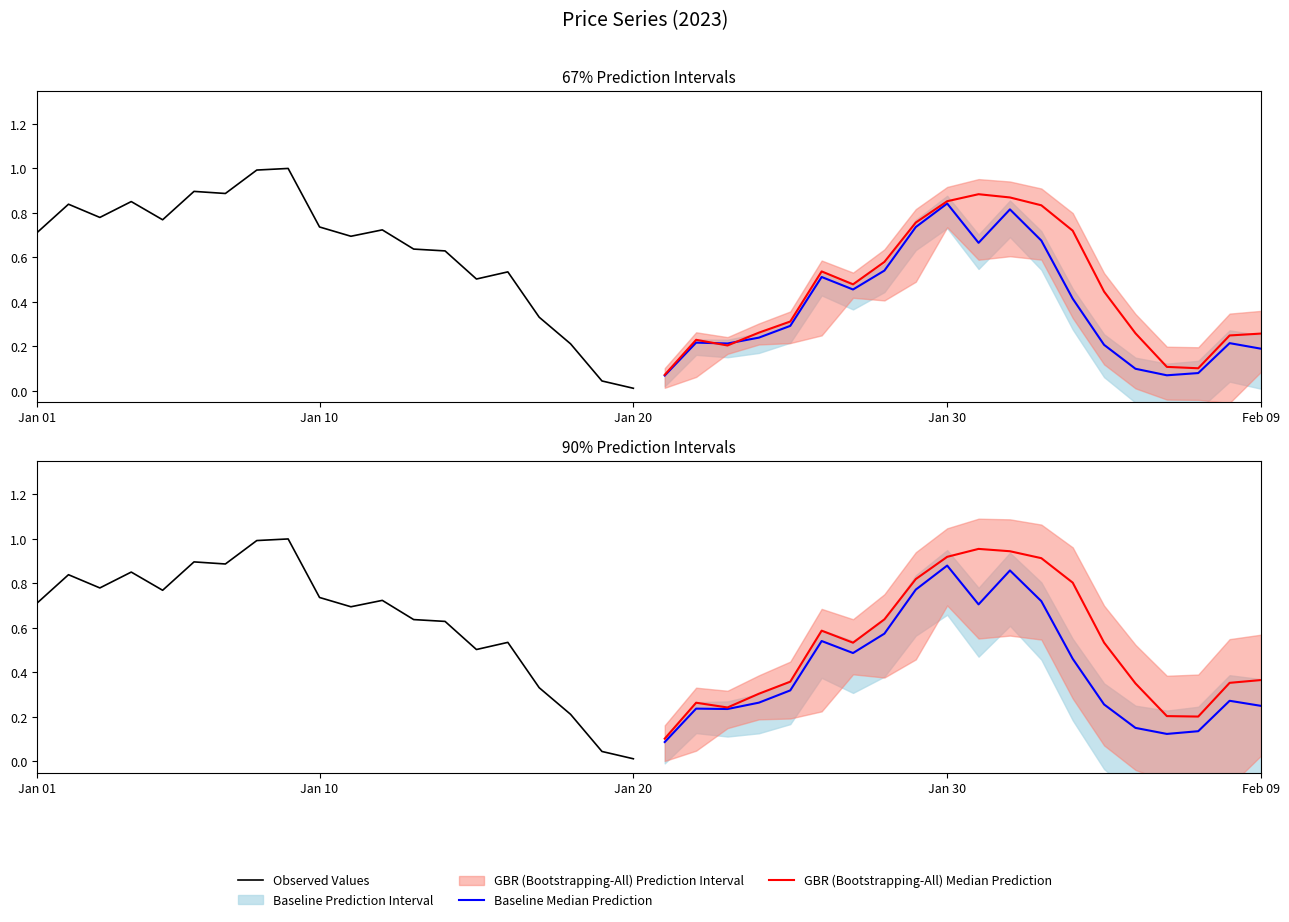

What is the sum of the Observed Values values at 19 and 8?

1.0